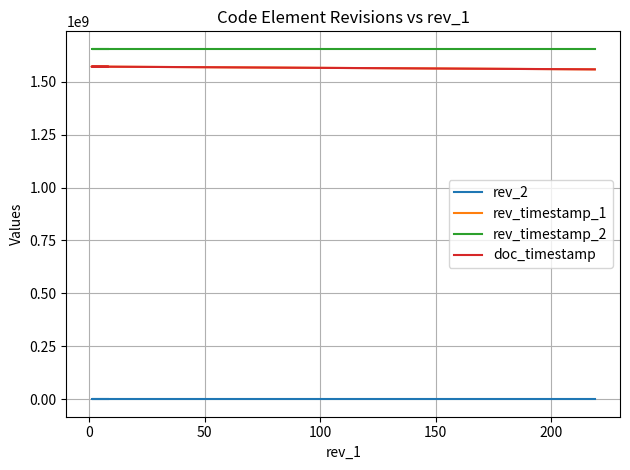

What is the value of the rev_timestamp_1 point at the 2nd from the left?

1571334865